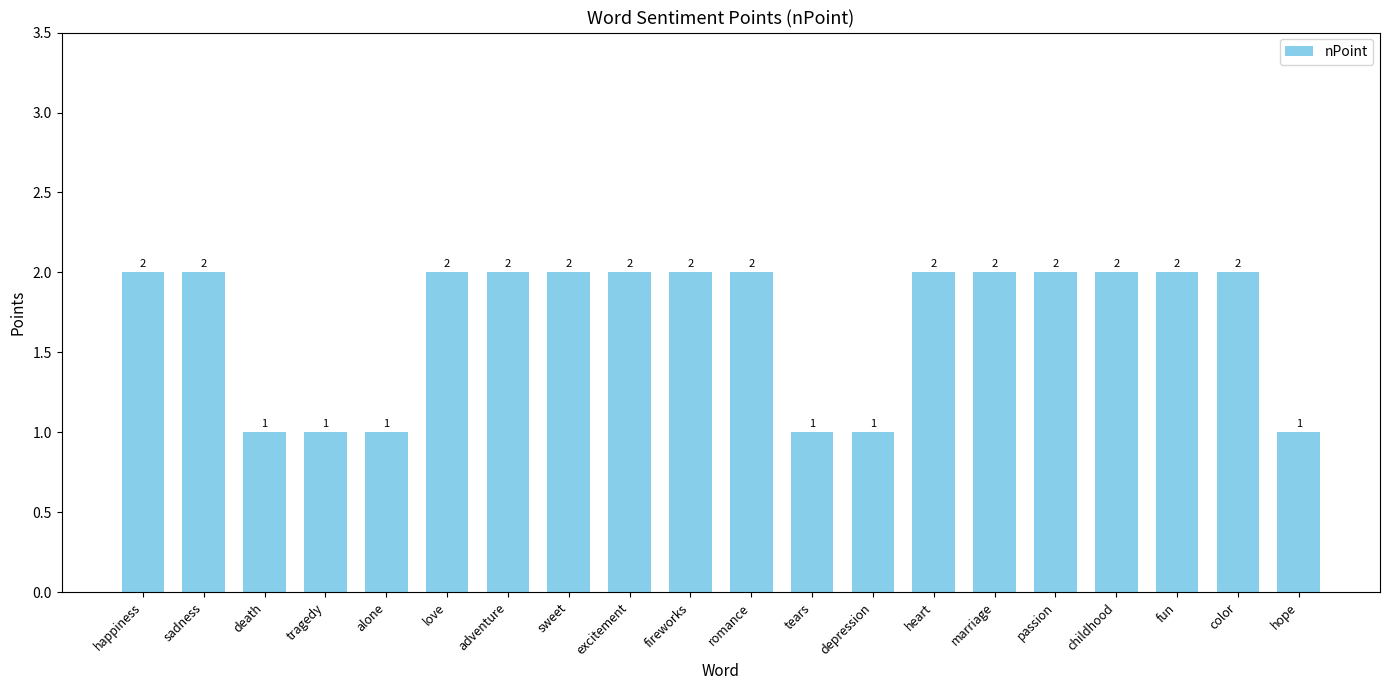

The chart shows a value of 4 at heart. True or false?

False